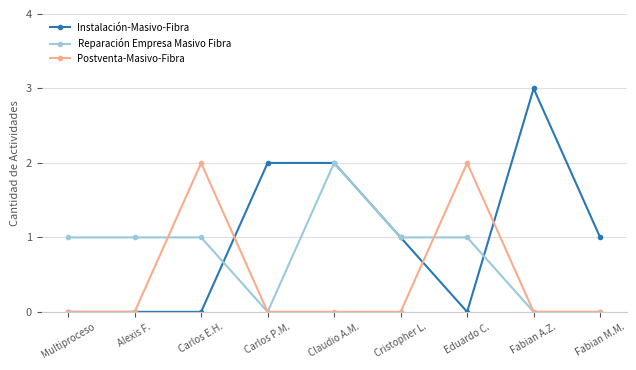

Reading left to right, transcribe all the data shown in this chart.

Instalación-Masivo-Fibra: Multiproceso=0	Alexis F.=0	Carlos E.H.=0	Carlos P.M.=2	Claudio A.M.=2	Cristopher L.=1	Eduardo C.=0	Fabian A.Z.=3	Fabian M.M.=1
Reparación Empresa Masivo Fibra: Multiproceso=1	Alexis F.=1	Carlos E.H.=1	Carlos P.M.=0	Claudio A.M.=2	Cristopher L.=1	Eduardo C.=1	Fabian A.Z.=0	Fabian M.M.=0
Postventa-Masivo-Fibra: Multiproceso=0	Alexis F.=0	Carlos E.H.=2	Carlos P.M.=0	Claudio A.M.=0	Cristopher L.=0	Eduardo C.=2	Fabian A.Z.=0	Fabian M.M.=0